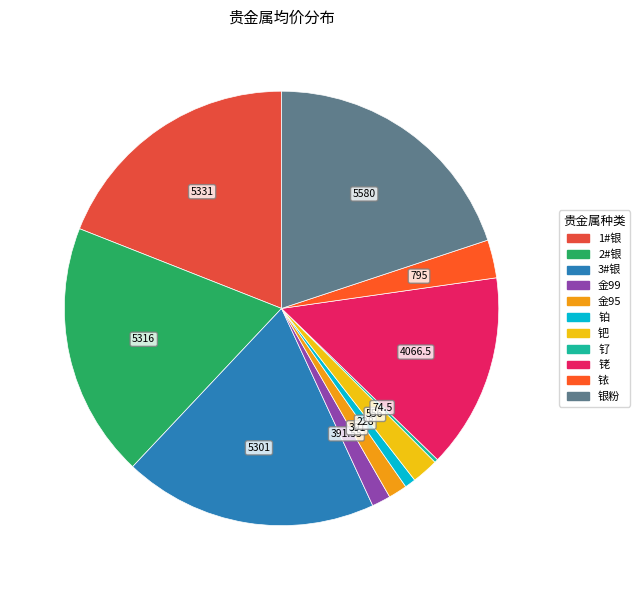

Rank the categories by value from highest to lowest.

银粉, 1#银, 2#银, 3#银, 铑, 铱, 钯, 金99, 金95, 铂, 钌